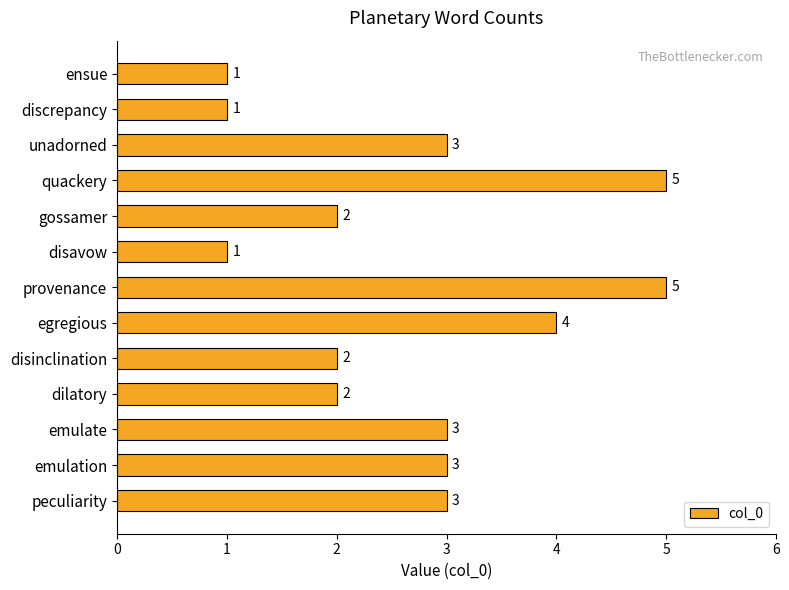

What is the sum of all values?

35